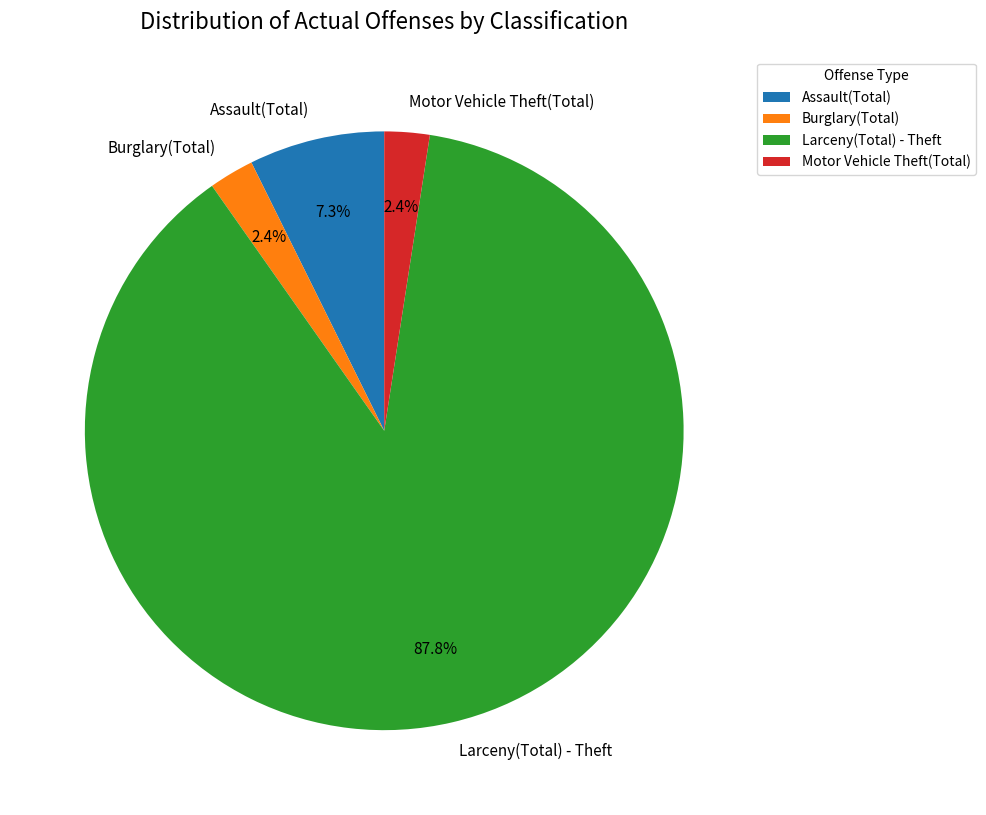

To the nearest percent, what portion does Burglary(Total) represent?

2%